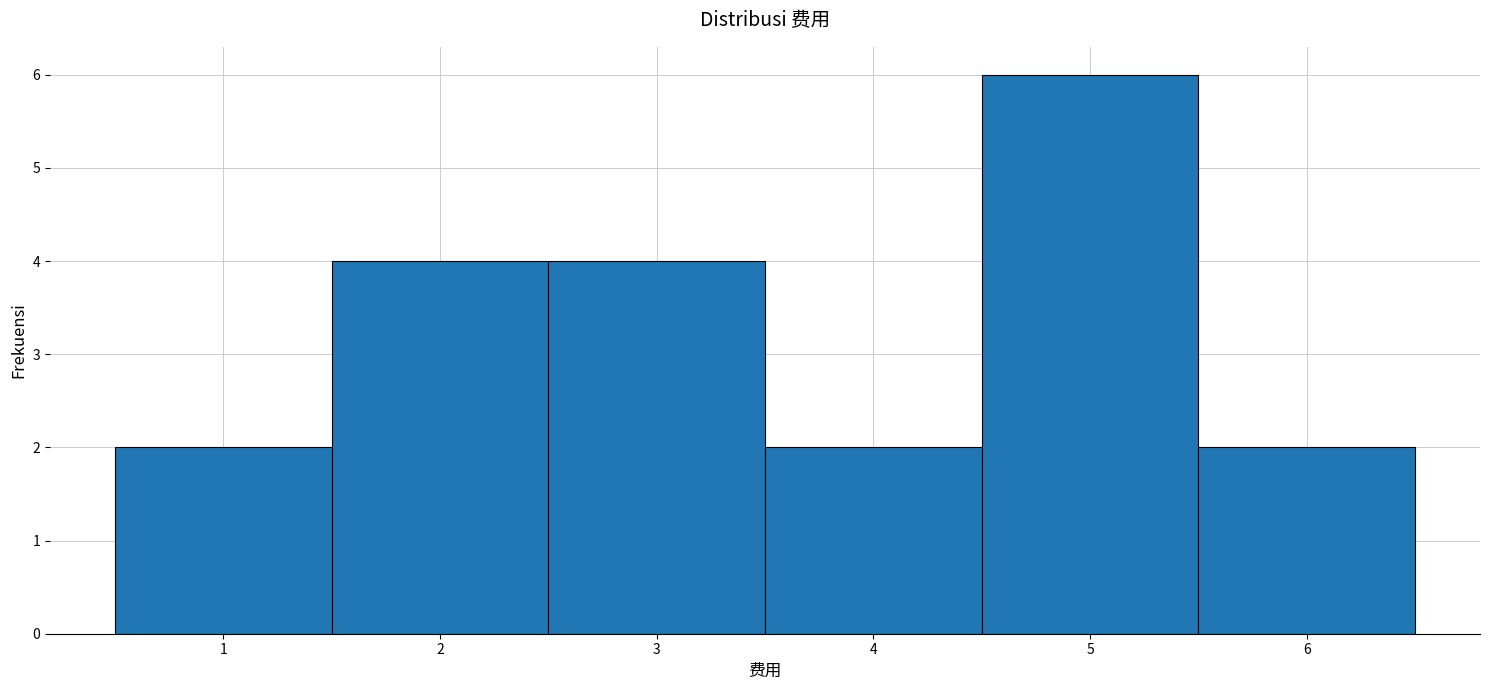

What is the height of the bar covering 2.5 to 3.5 on the x-axis? The values are not printed on the chart, so give them approximately, as read against the axis.

4